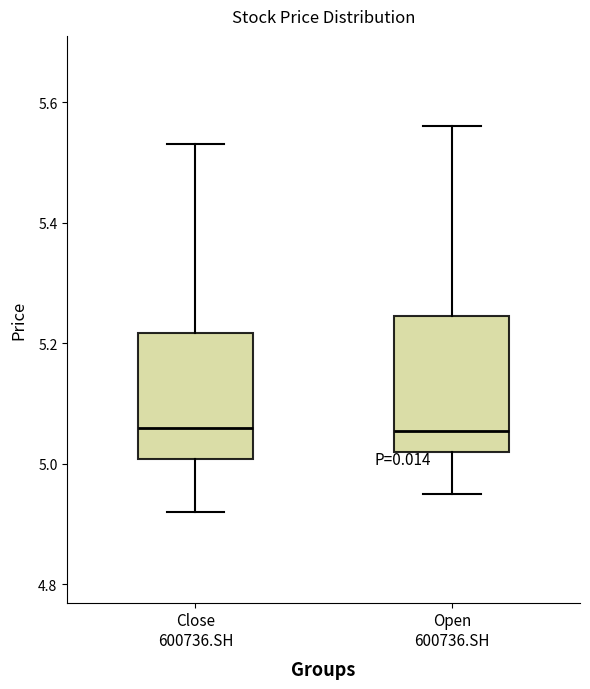

Reading left to right, read every box against the y-axis: the position of its median line, the range the box covers, and the ends of its whiskers. The values are not printed on the chart, so give them approximately, as read against the axis.

Close 600736.SH: median 5.06, box 5.00 to 5.22, whiskers 4.92 to 5.54
Open 600736.SH: median 5.06, box 5.02 to 5.24, whiskers 4.96 to 5.56